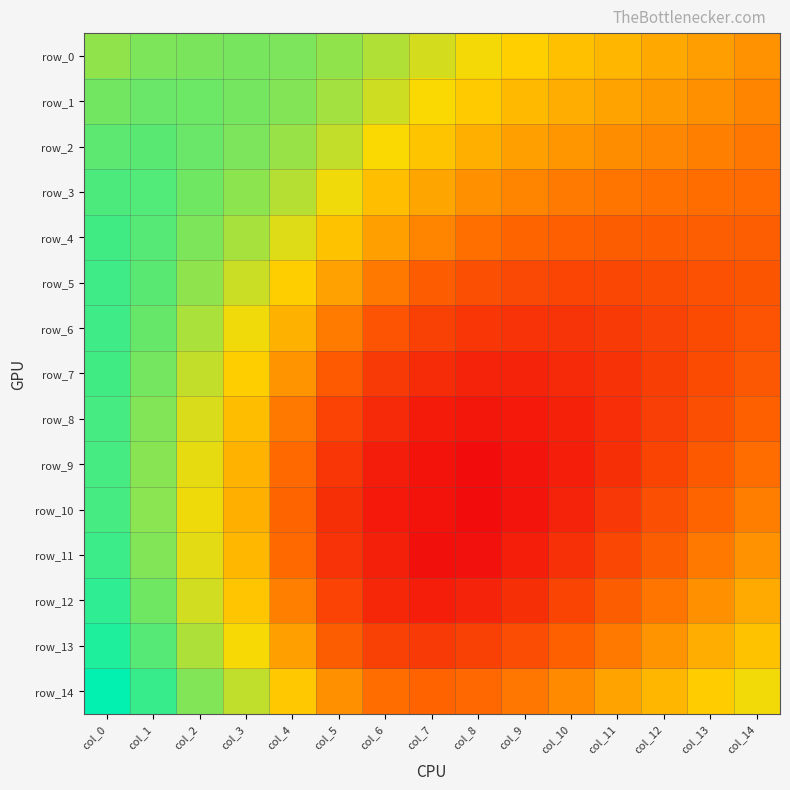

True or false: row_4 has a value of 0.3 at col_13.

False